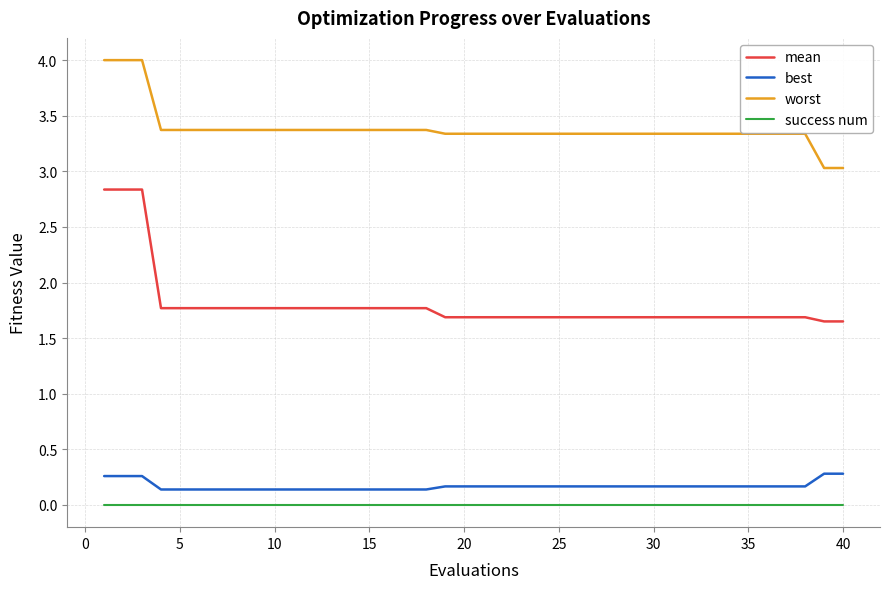

What is the lowest value of the worst series?

3.0